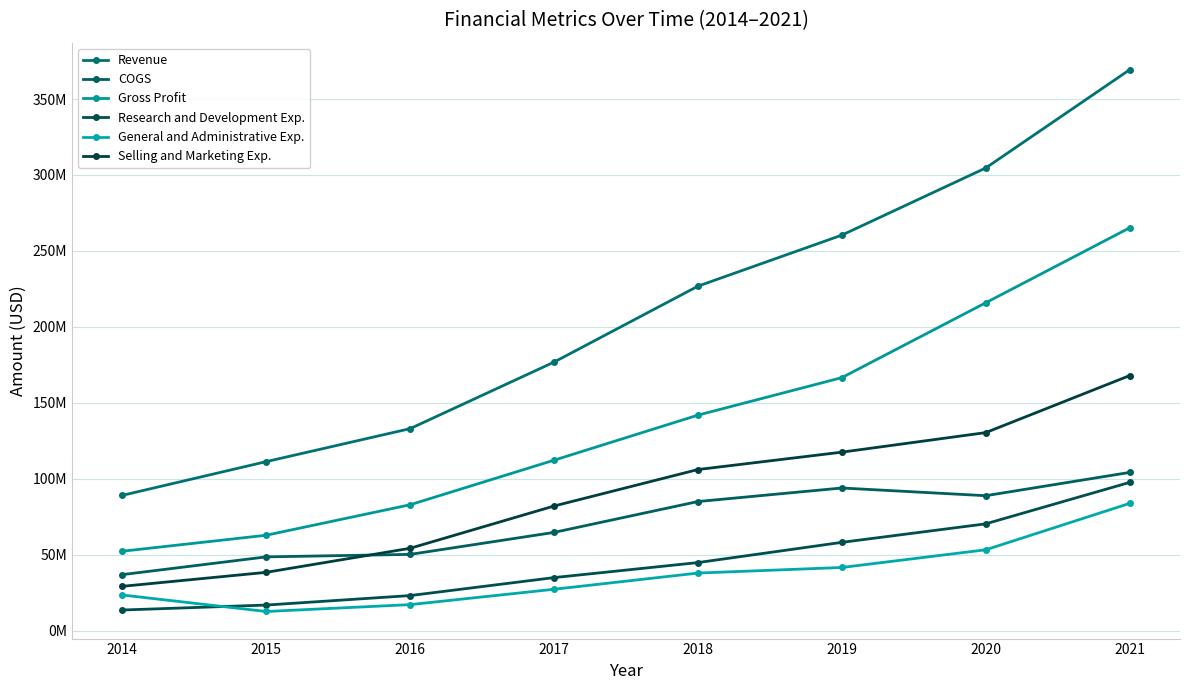

Reading left to right, what are all the values shown in this chart?

Revenue: 2014=88996000	2015=111204000	2016=132923000	2017=176737000	2018=226743000	2019=260352000	2020=304573000	2021=369259000
COGS: 2014=36797000	2015=48481000	2016=50123000	2017=64597000	2018=84925000	2019=93841000	2020=88766000	2021=104093000
Gross Profit: 2014=52199000	2015=62723000	2016=82800000	2017=112140000	2018=141818000	2019=166511000	2020=215807000	2021=265166000
Research and Development Exp.: 2014=13488000	2015=16750000	2016=22994000	2017=34835000	2018=44724000	2019=58043000	2020=70241000	2021=97517000
General and Administrative Exp.: 2014=23373000	2015=12515000	2016=17039000	2017=27150000	2018=37821000	2019=41496000	2020=53152000	2021=83704000
Selling and Marketing Exp.: 2014=29088000	2015=38300000	2016=54137000	2017=81966000	2018=105992000	2019=117440000	2020=130316000	2021=167852000